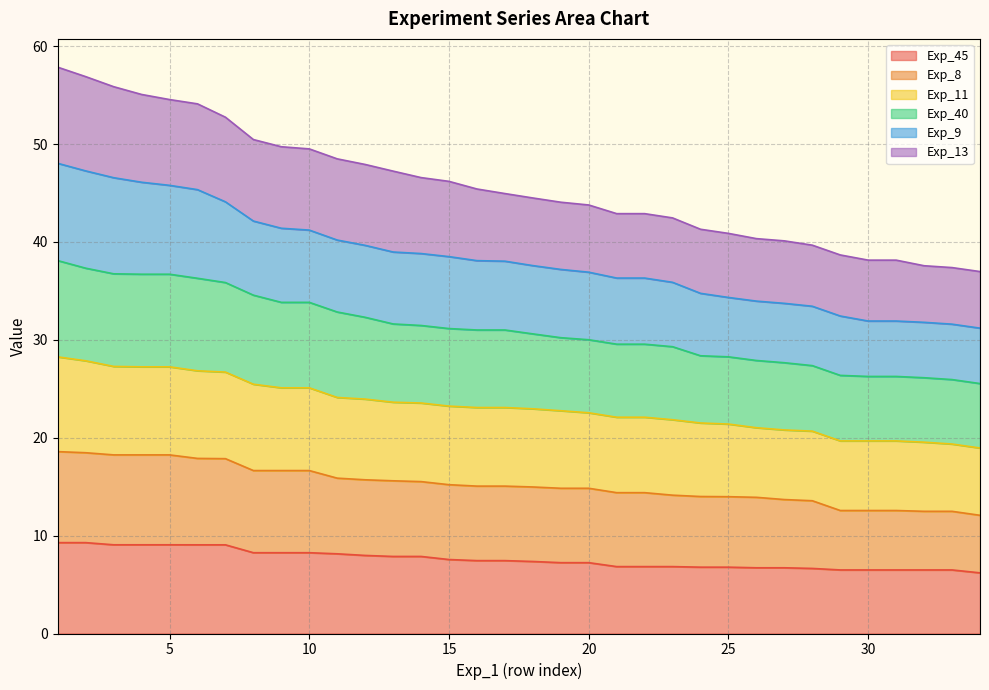

How many lines are shown in the chart?

6